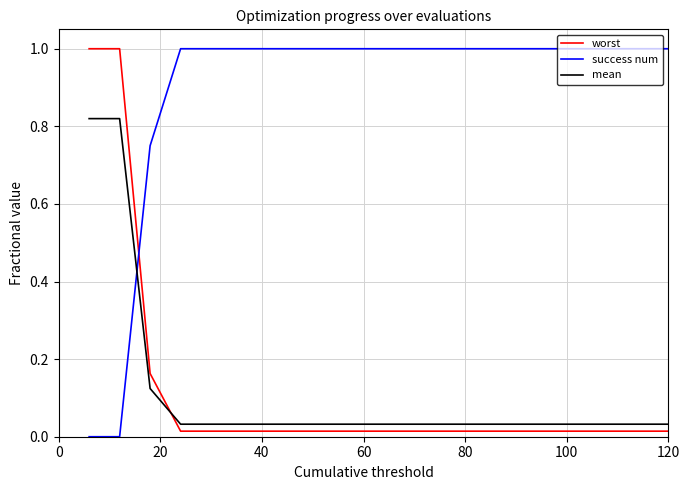

Which series has the largest total across all categories?

success num